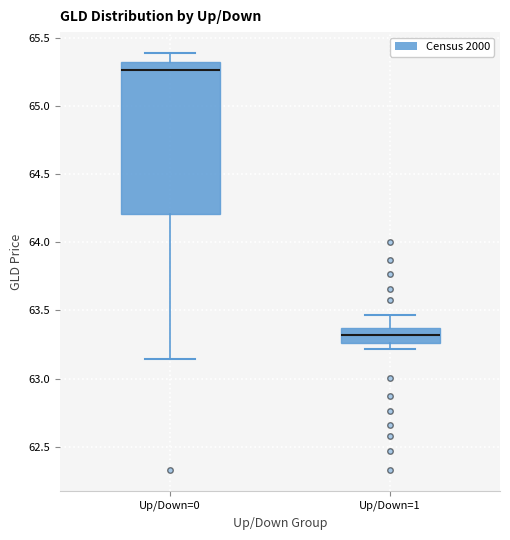

Reading left to right, transcribe this box plot: for each box, give where its median line is, the range the box spans, and where its two whiskers end, as read against the y-axis. The values are not printed on the chart, so give them approximately, as read against the axis.

Up/Down=0: median 65.25, box 64.20 to 65.30, whiskers 63.15 to 65.40
Up/Down=1: median 63.30, box 63.25 to 63.35, whiskers 63.20 to 63.45